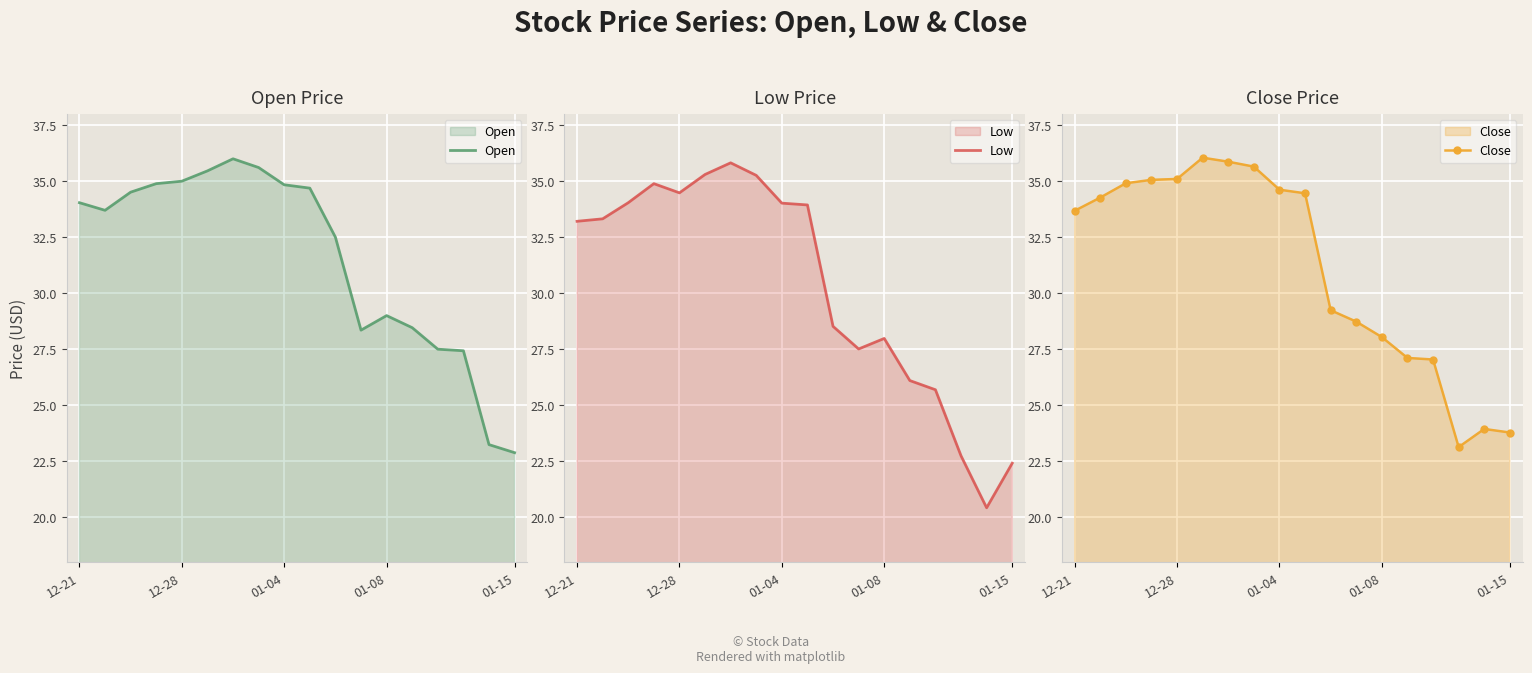

At which label does Open reach its peak?

6